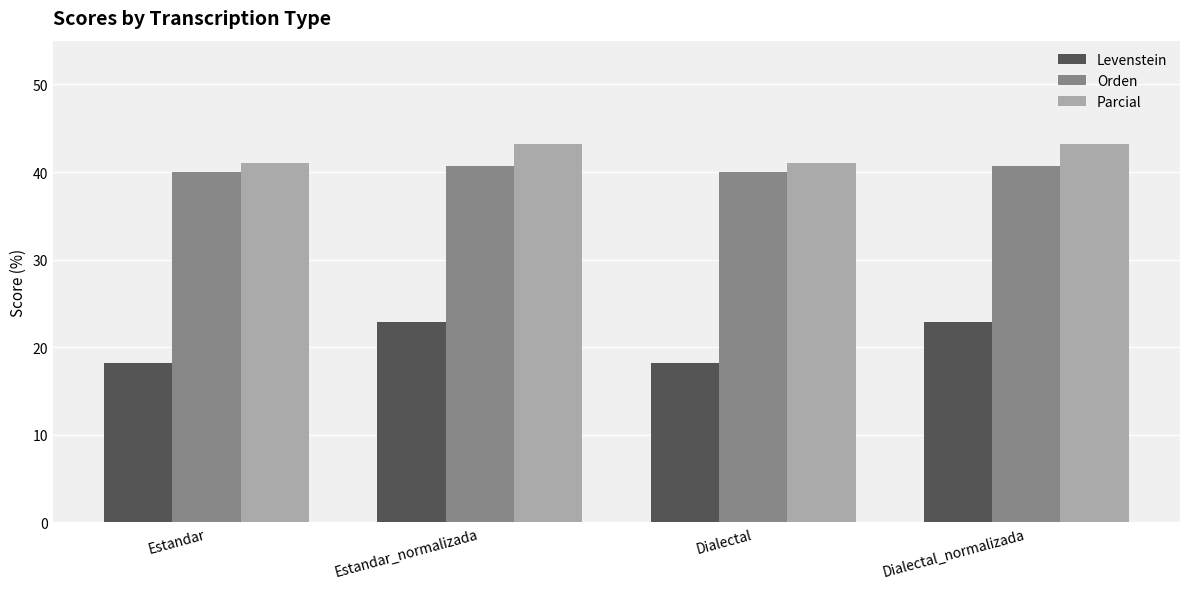

What is the maximum value for Orden?

40.7